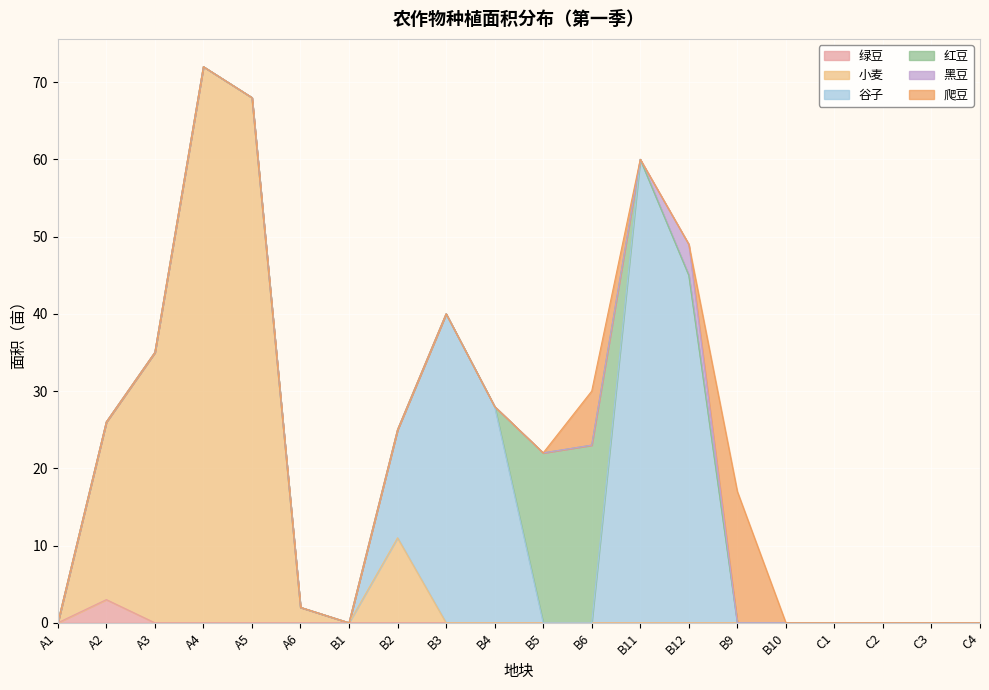

What position from the right is B11?

8